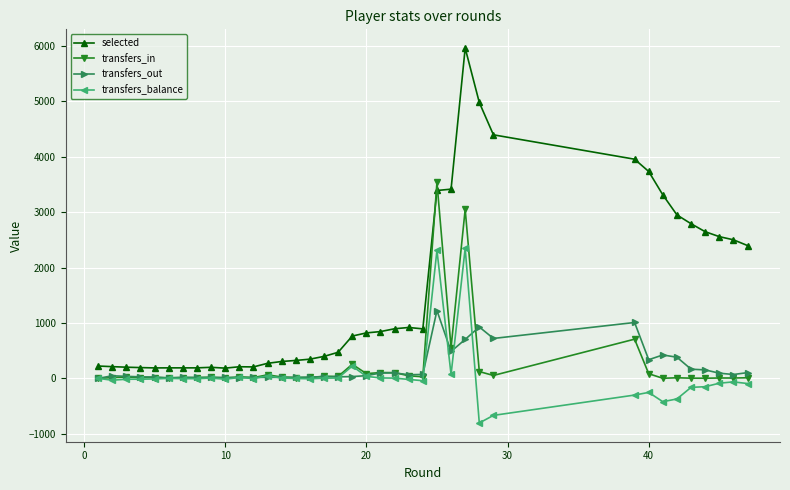

Count the number of data series in this chart.

4